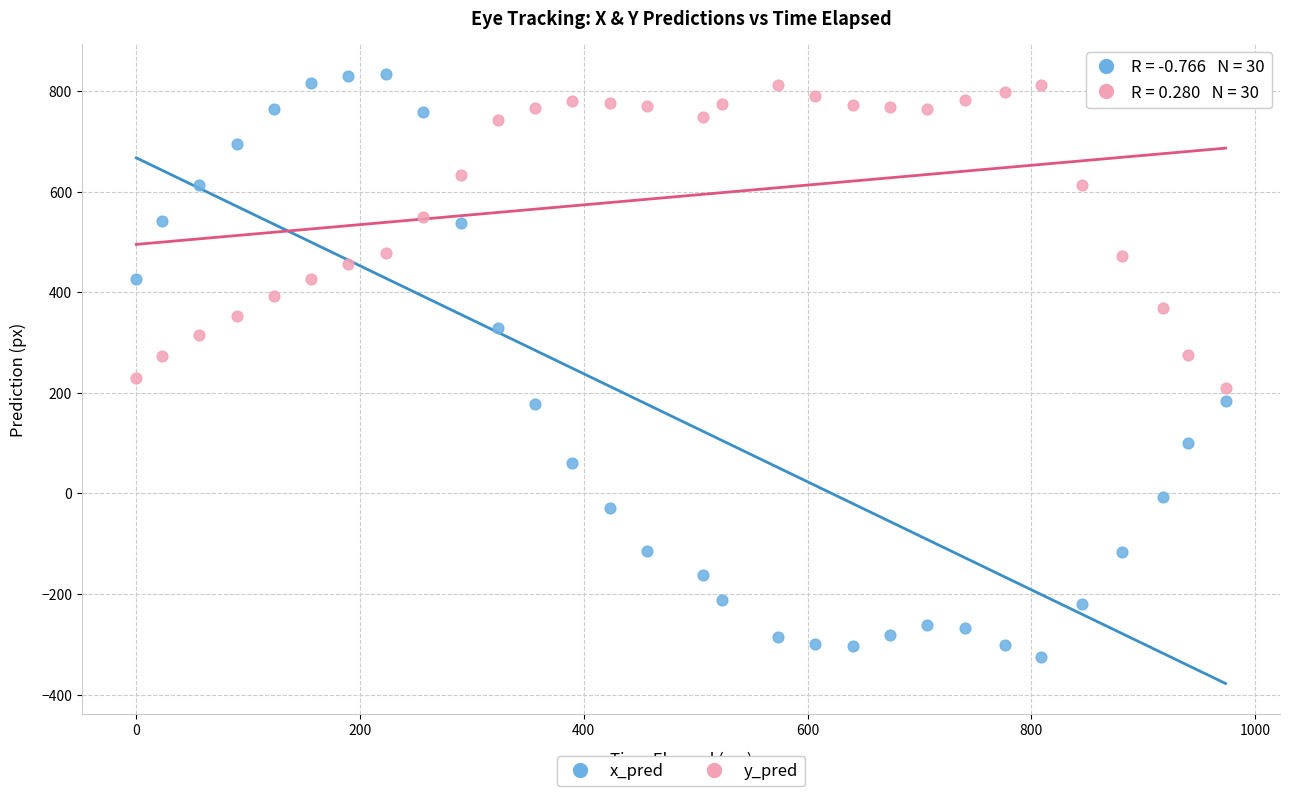

What is the X range (max minus min) for the scatter plot?

973.6